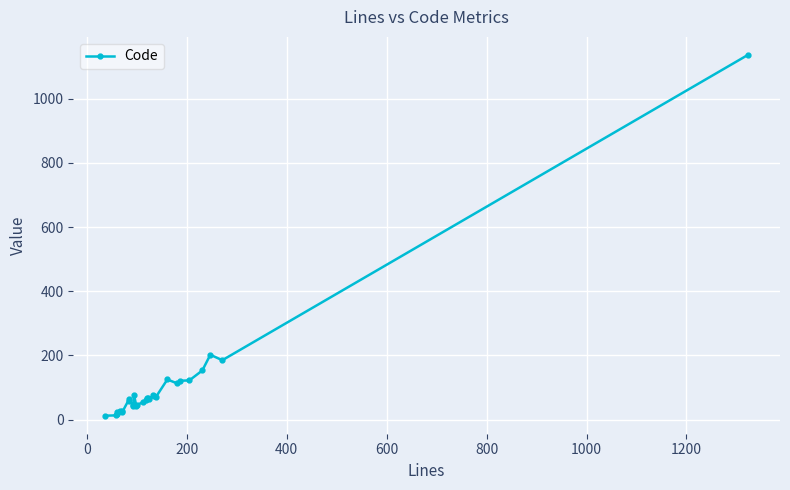

What is the difference between the second highest and minimum values?

190